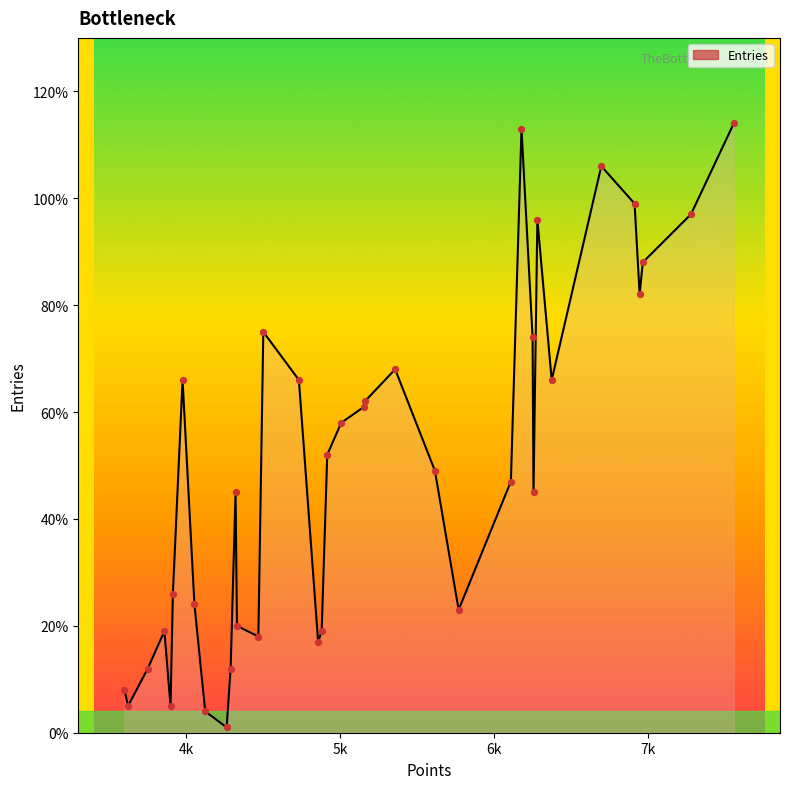

Does the chart have visible grid lines?

No